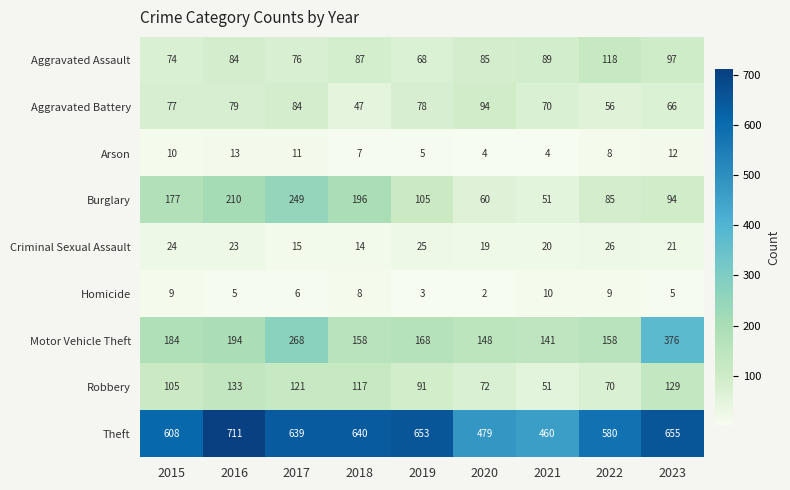

Where is Homicide nearest to the value 6?

2017